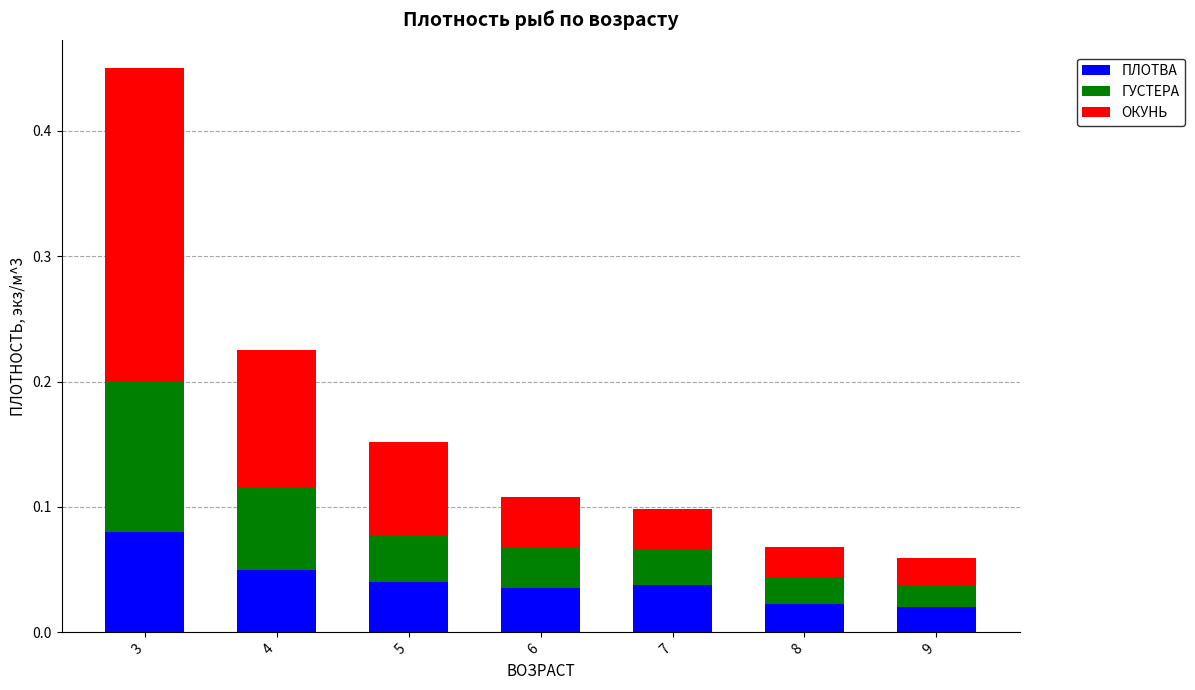

True or false: ПЛОТВА has a value of 0.1 at 6.

False